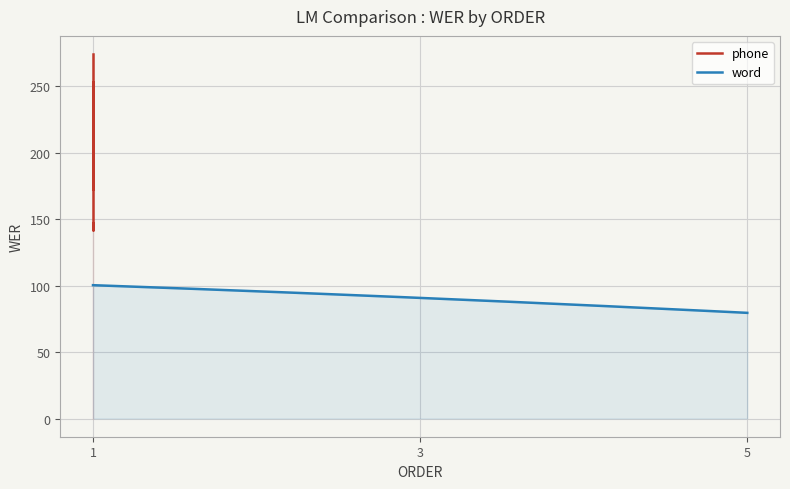

What is the value of the 1st point from the left?

147.3